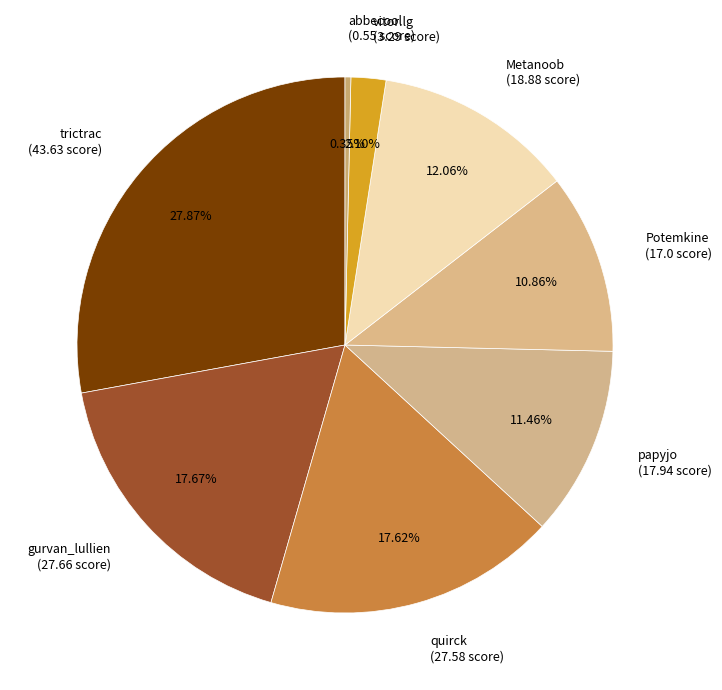

Which category has the smallest portion of the pie?

abbecool